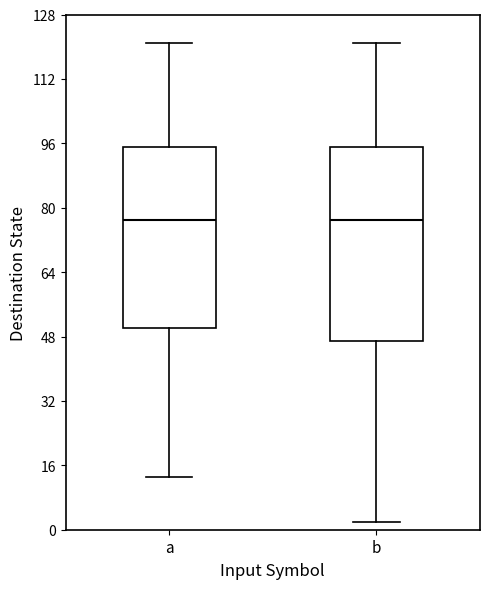

Reading left to right, transcribe this box plot: for each box, give where its median line is, the range the box spans, and where its two whiskers end, as read against the y-axis. The values are not printed on the chart, so give them approximately, as read against the axis.

a: median 78, box 50 to 96, whiskers 14 to 122
b: median 78, box 48 to 96, whiskers 2 to 122